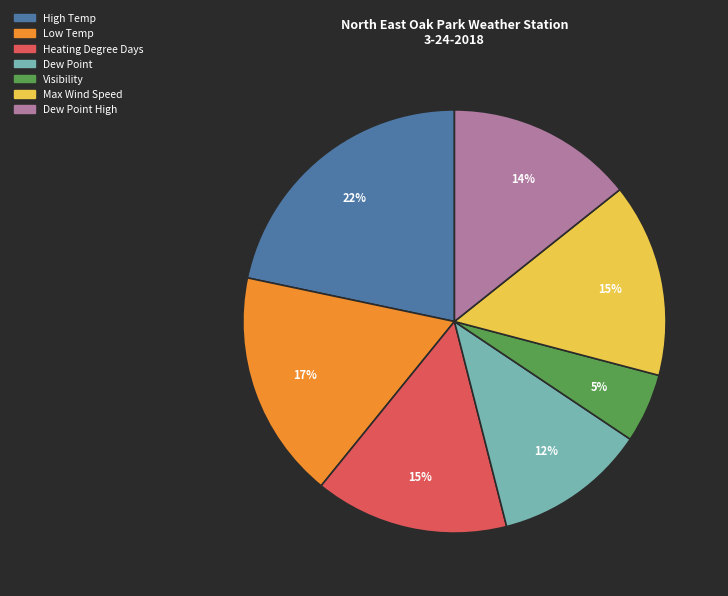

Is there a majority slice in this chart?

No